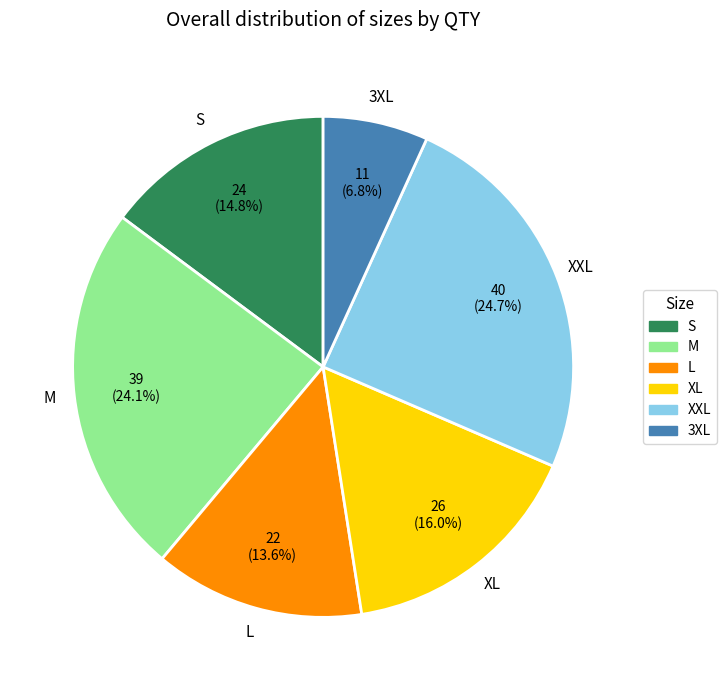

Is there any slice that represents more than half of the pie?

No